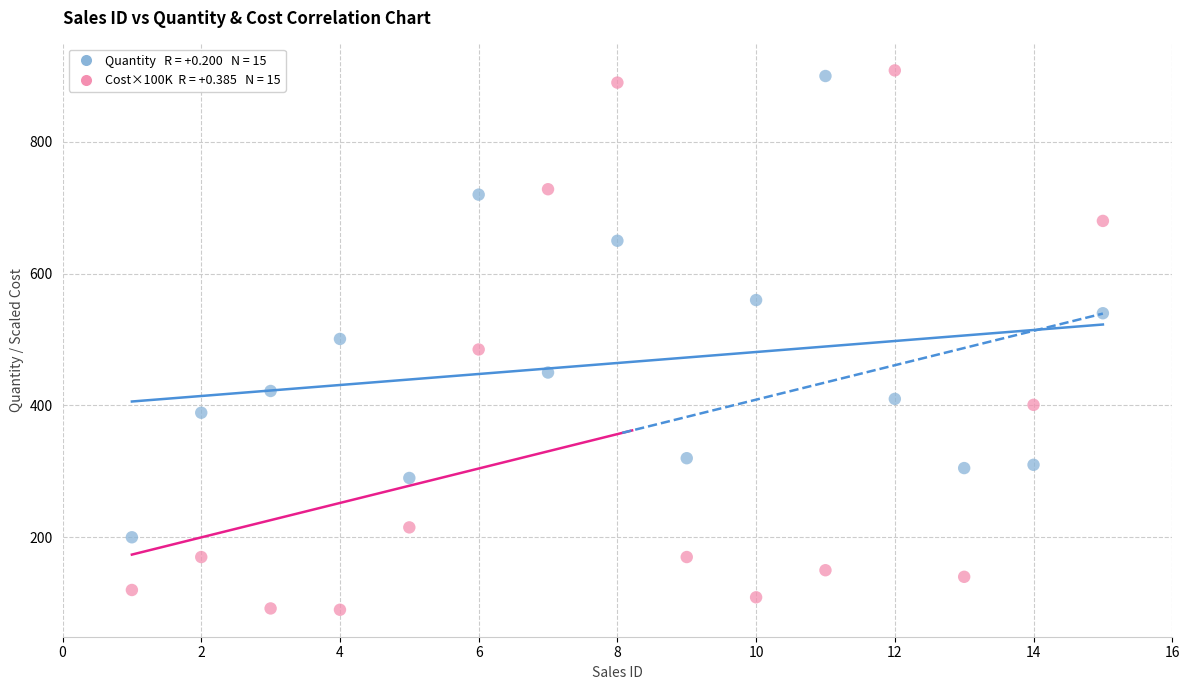

Across all data points, what is the range of X values (max minus min)?

14.0